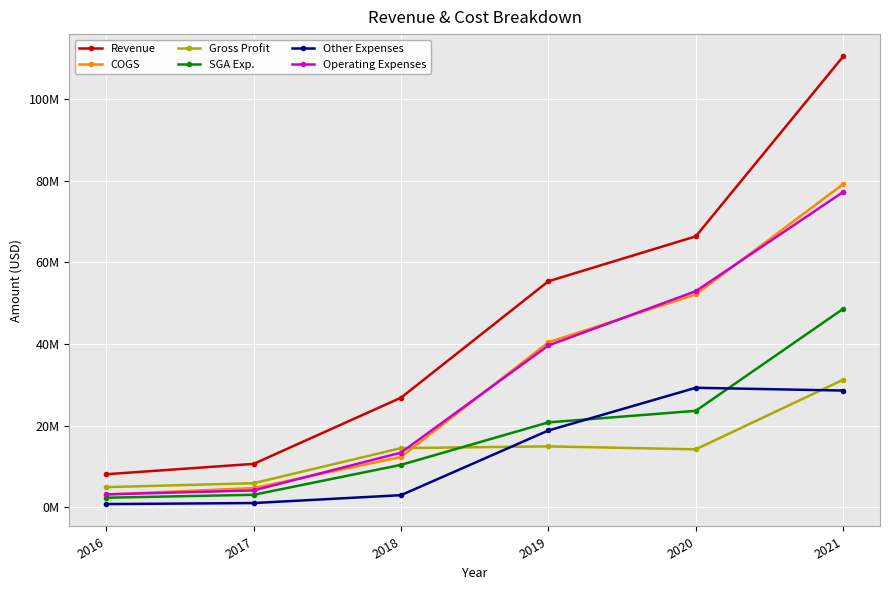

The Other Expenses series shows 2993895 at 2018. True or false?

True